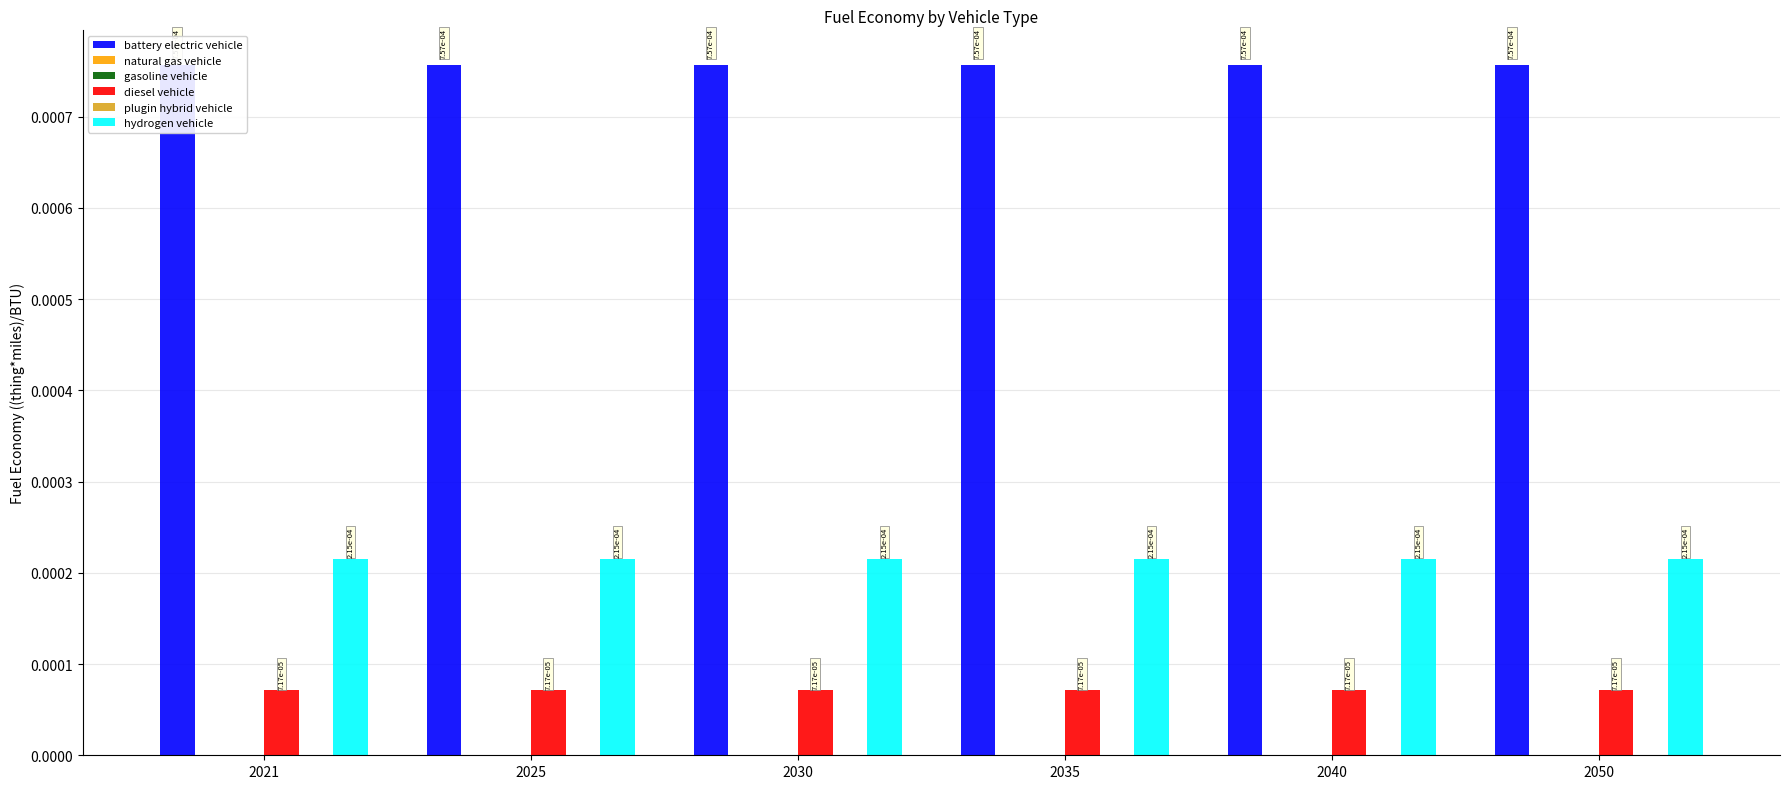

At 2030, list the series in order from smallest to largest.

natural gas vehicle, gasoline vehicle, plugin hybrid vehicle, diesel vehicle, hydrogen vehicle, battery electric vehicle